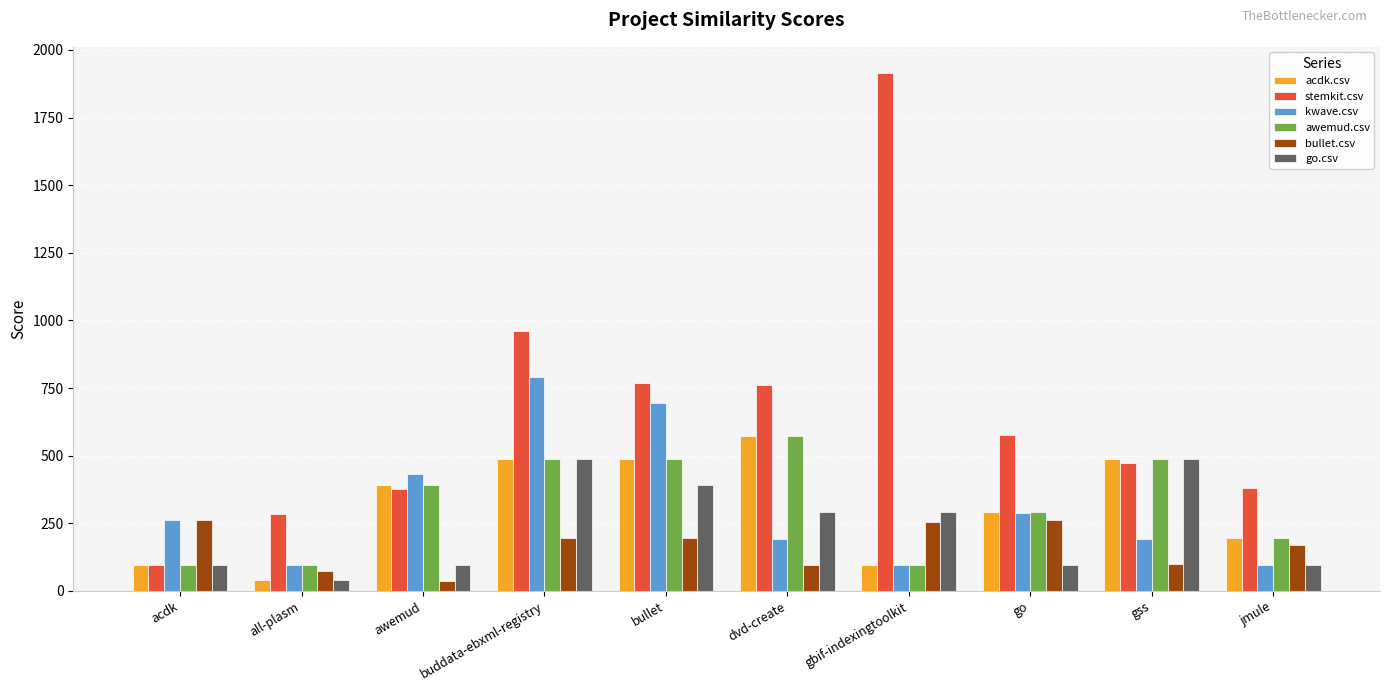

Where does the bullet.csv series first go above 195?

acdk